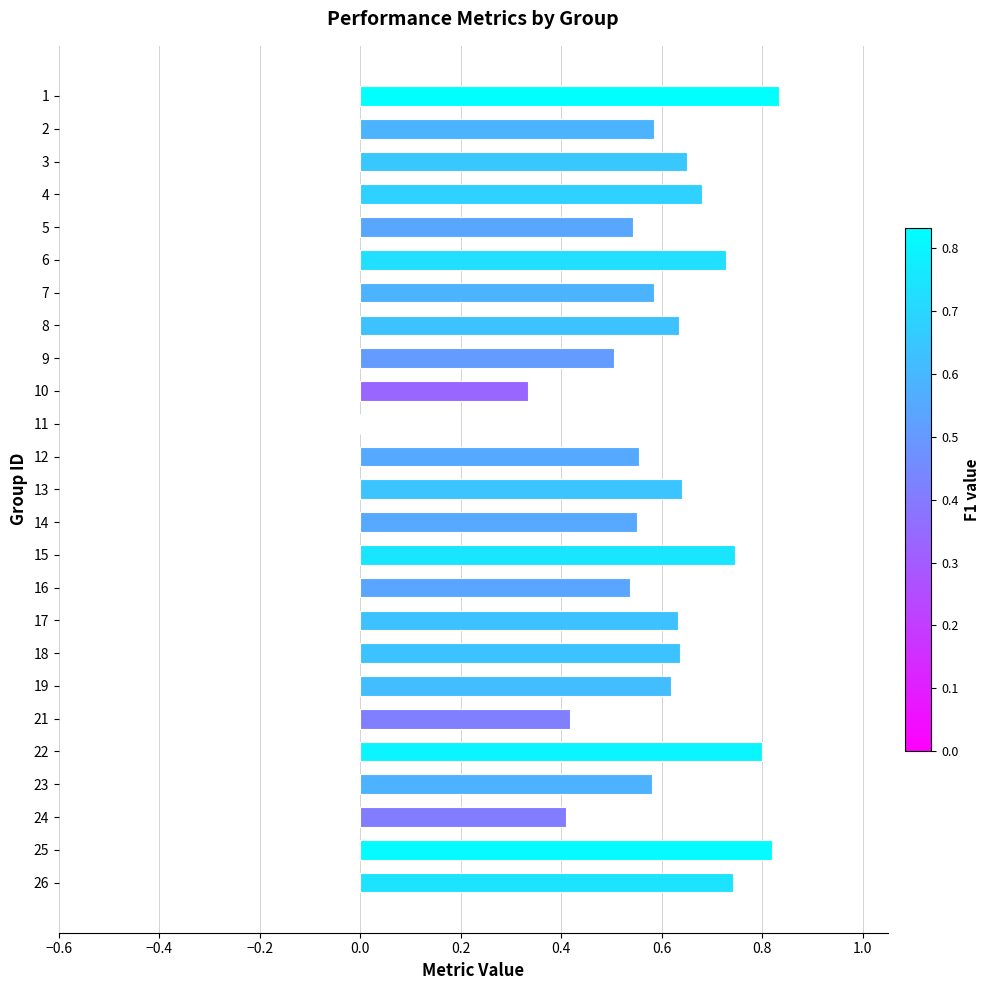

True or false: the data shows 0.8 at 22.

True